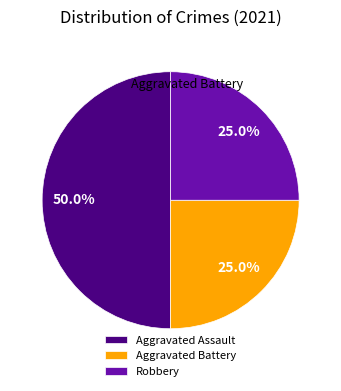

To the nearest percent, what percentage of the pie is Aggravated Assault?

50%